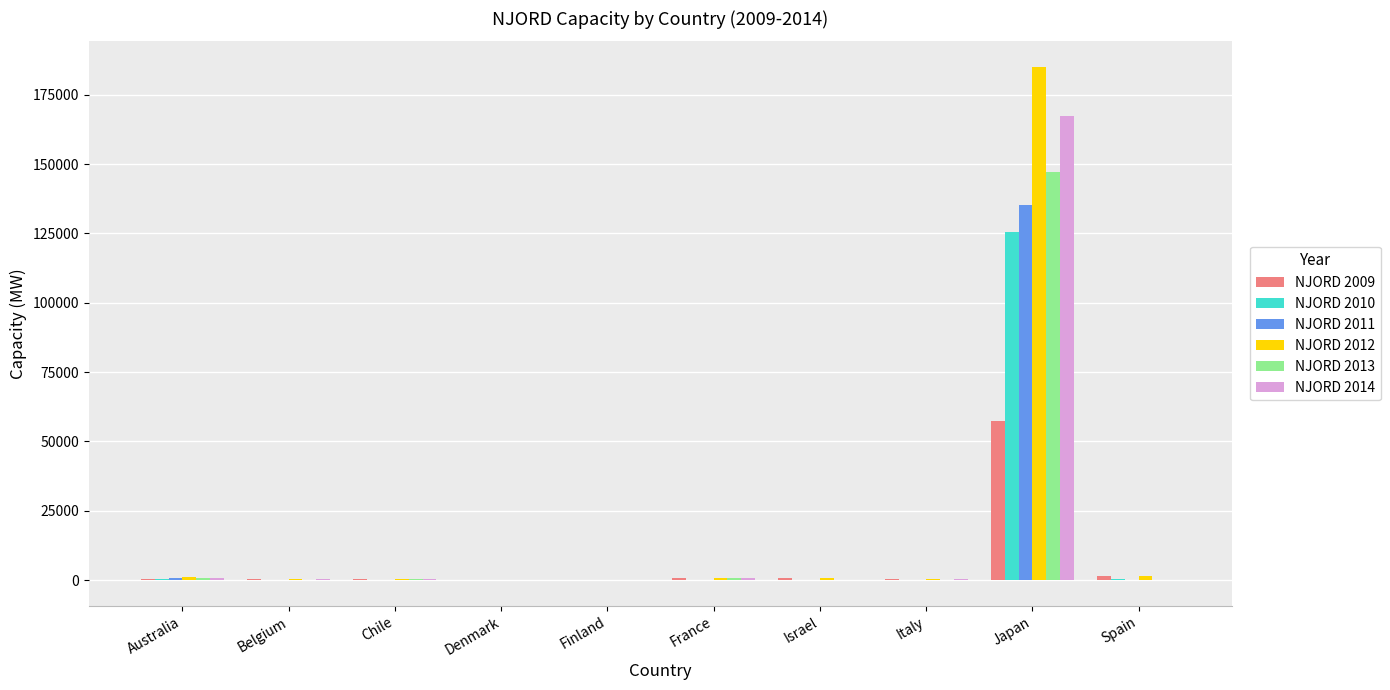

What is the sum of all NJORD 2009 values?

61486.3